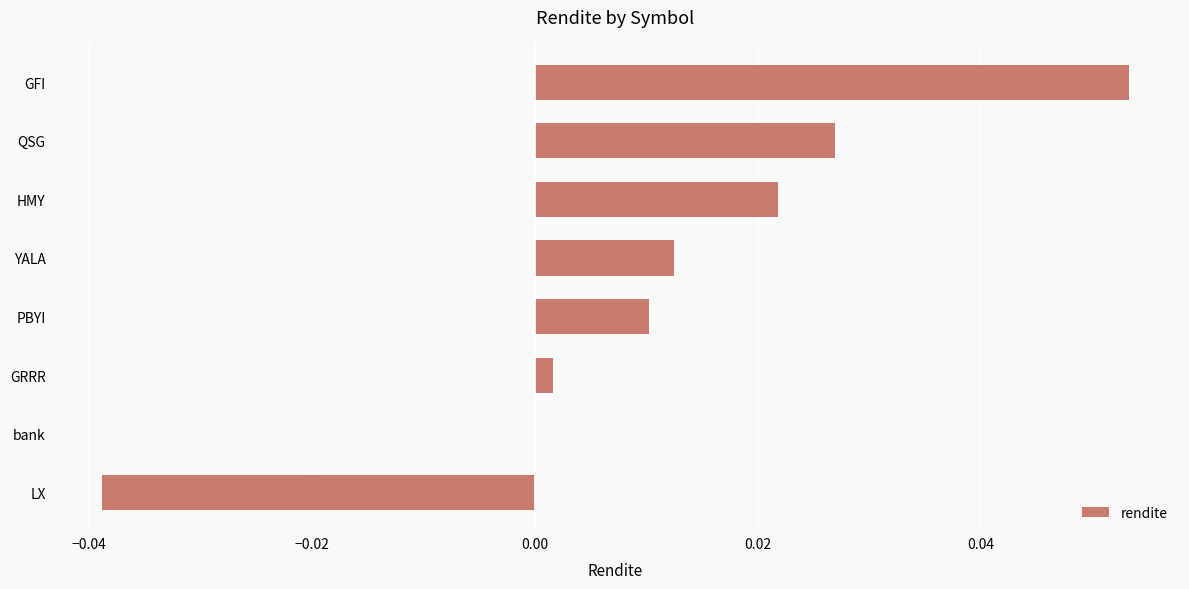

True or false: the data shows 0.0 at GRRR.

True